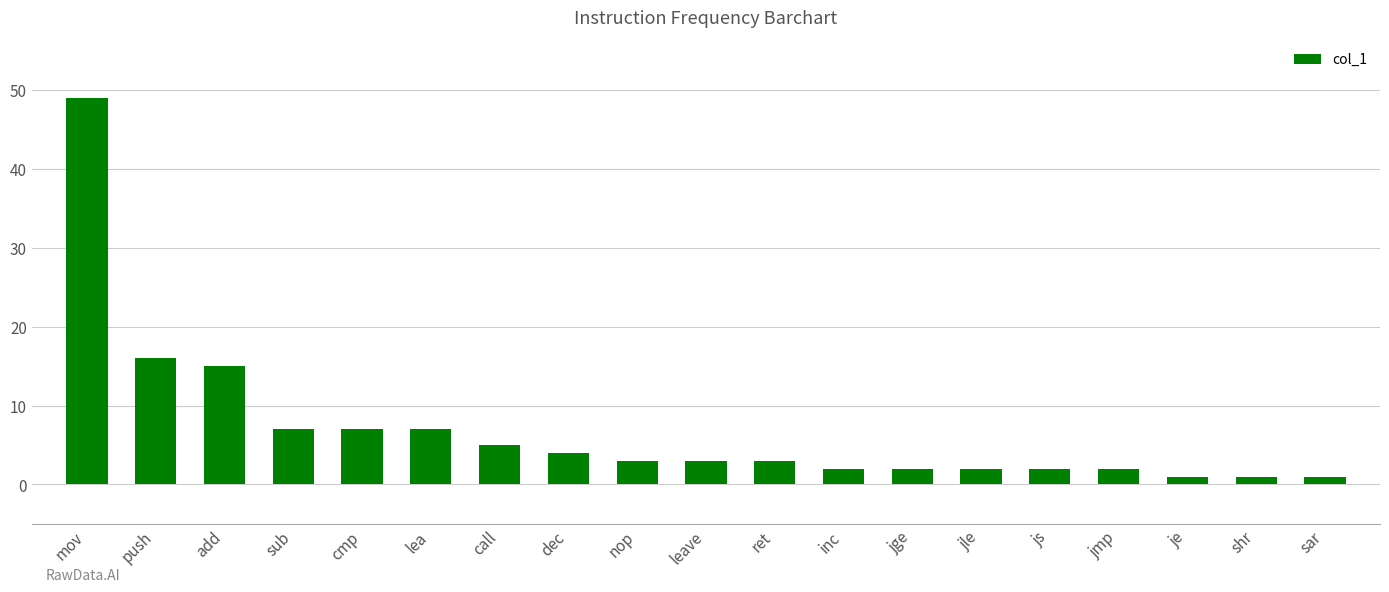

Count the number of categories in the chart.

19